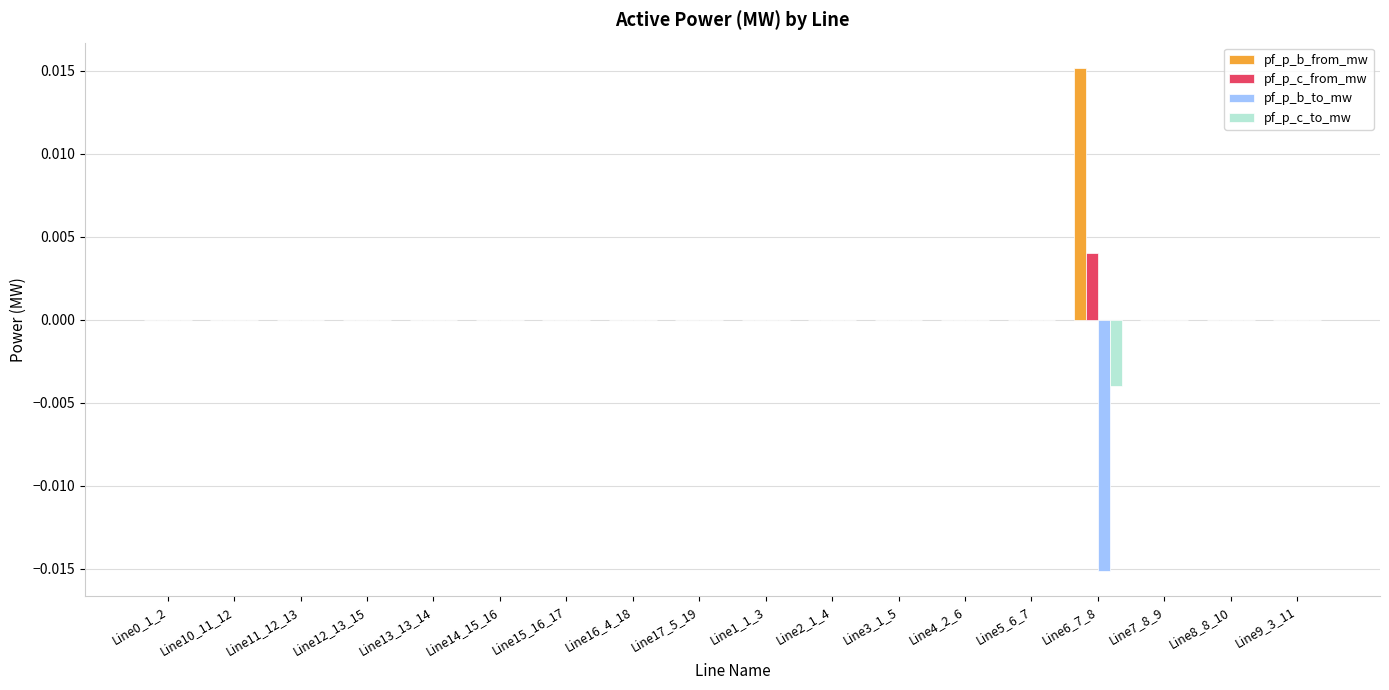

Which series has the largest total across all categories?

pf_p_b_from_mw